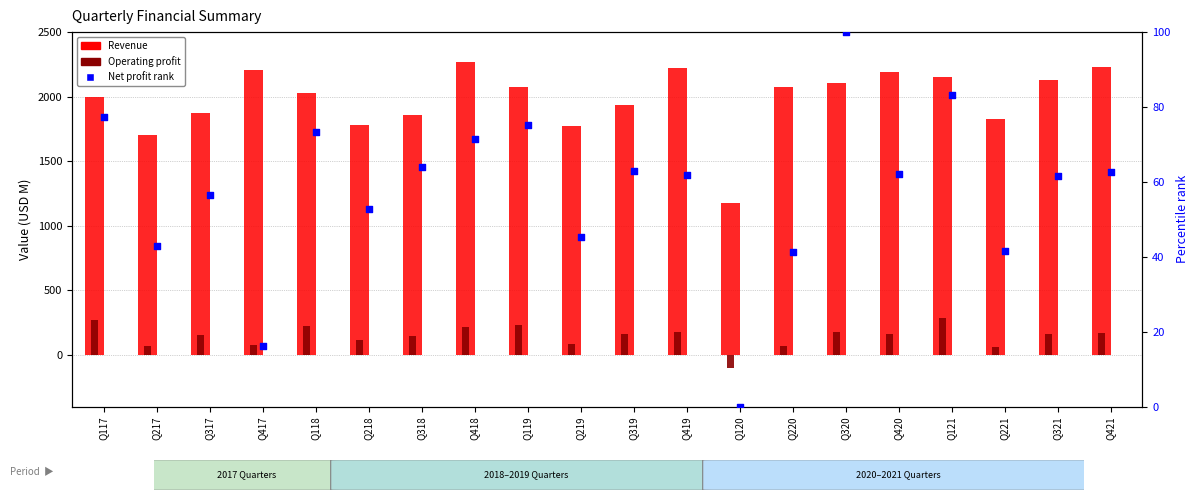

Which series has the largest total across all categories?

Revenue